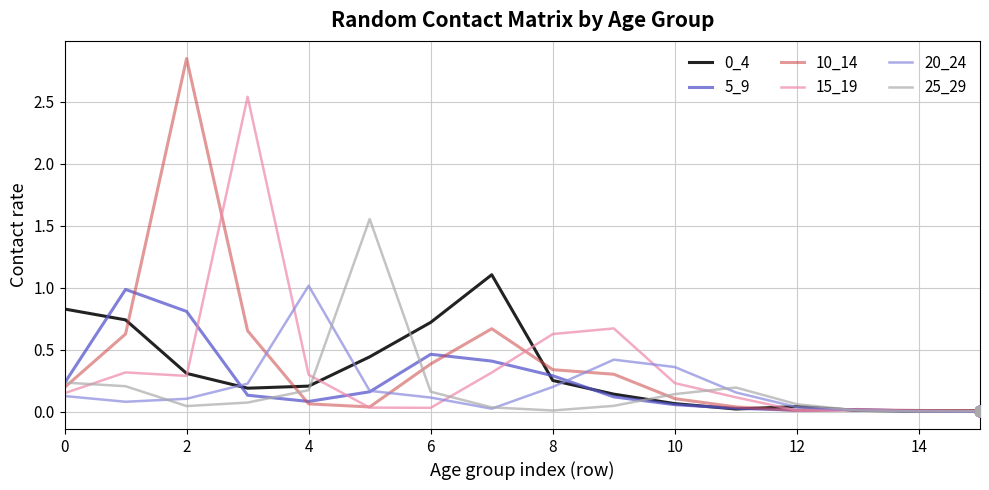

Which series has the widest spread of values?

10_14